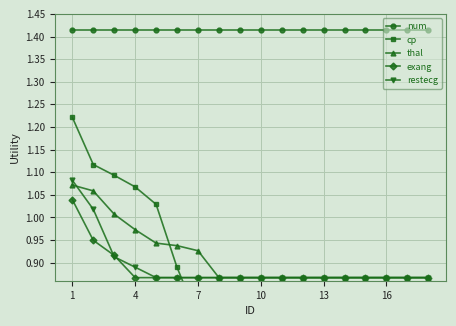

Count the exang values in the range 0 to 1.

17